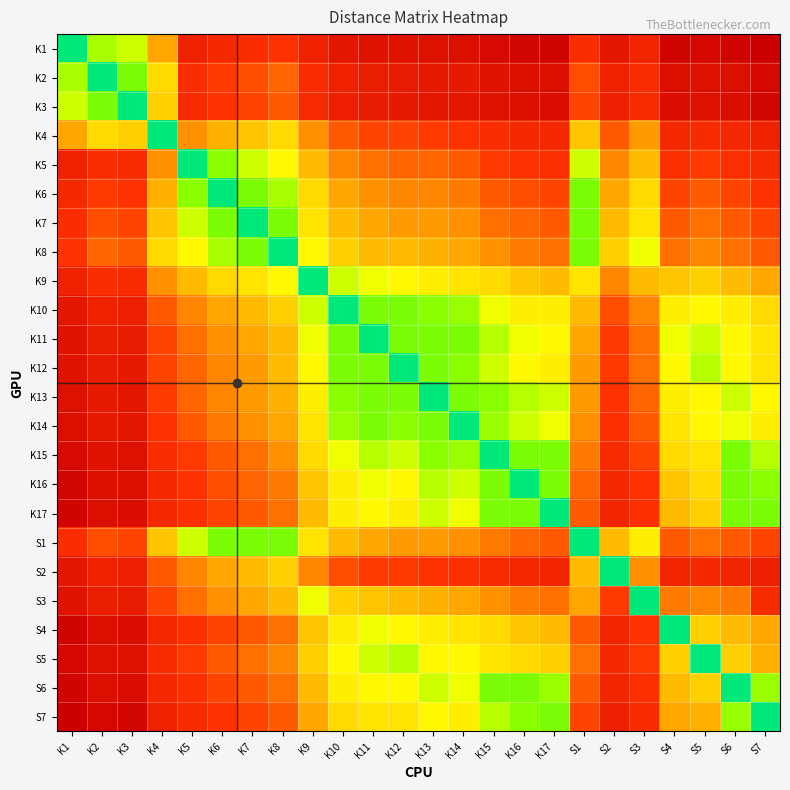

What is the difference between the highest and lowest values at K9?

180